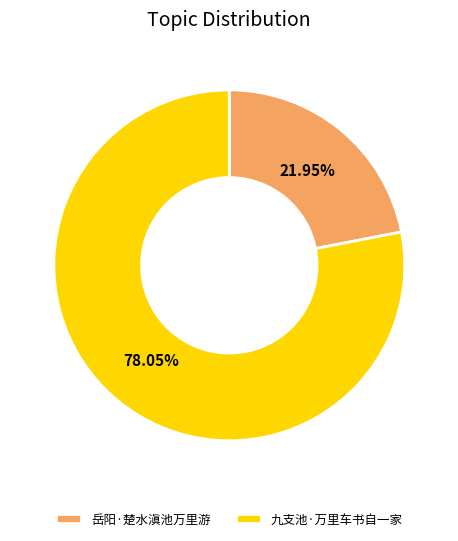

Rank the categories by value from highest to lowest.

九支池·万里车书自一家, 岳阳·楚水滇池万里游